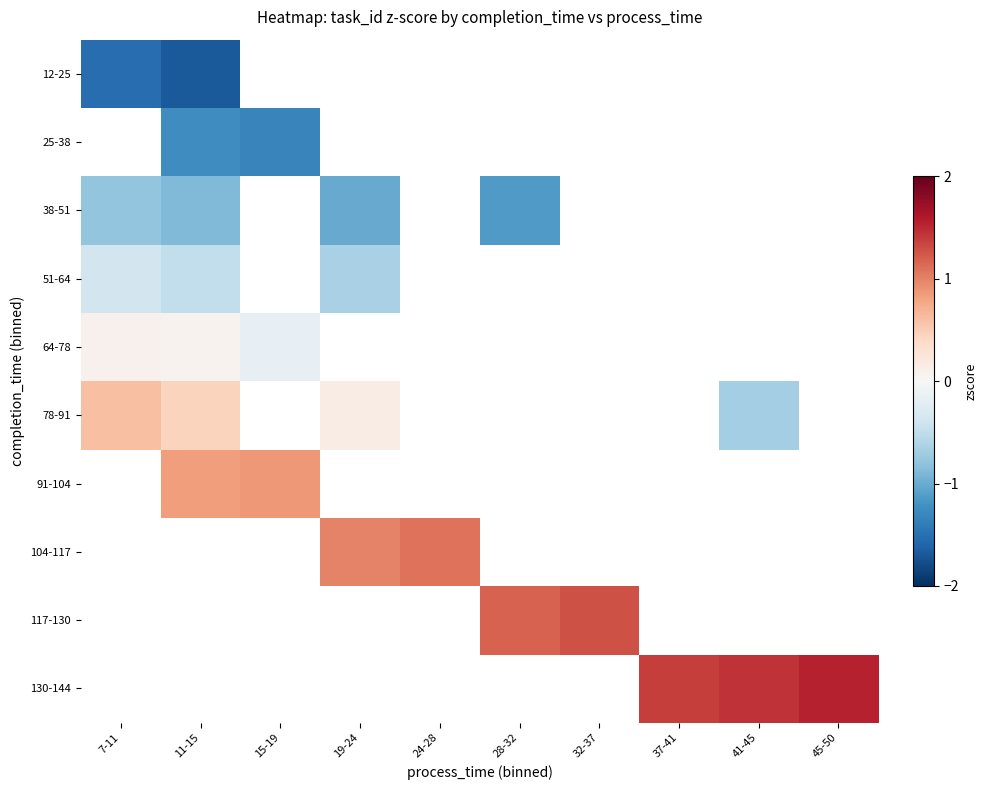

What is the difference between the maximum and minimum values in the 64-78 series?

0.3